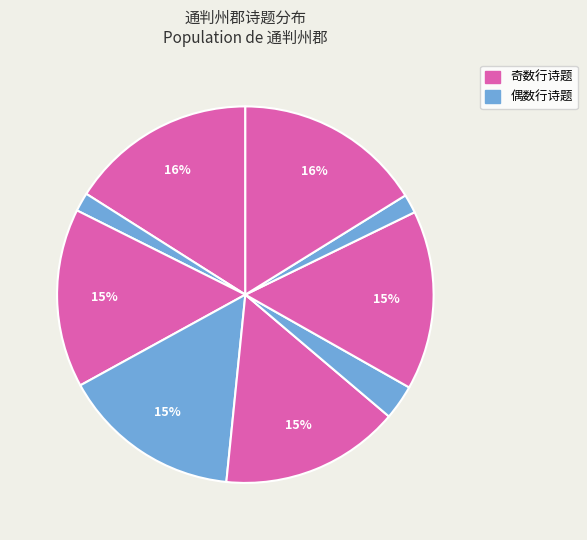

Count the number of slices in the pie.

9